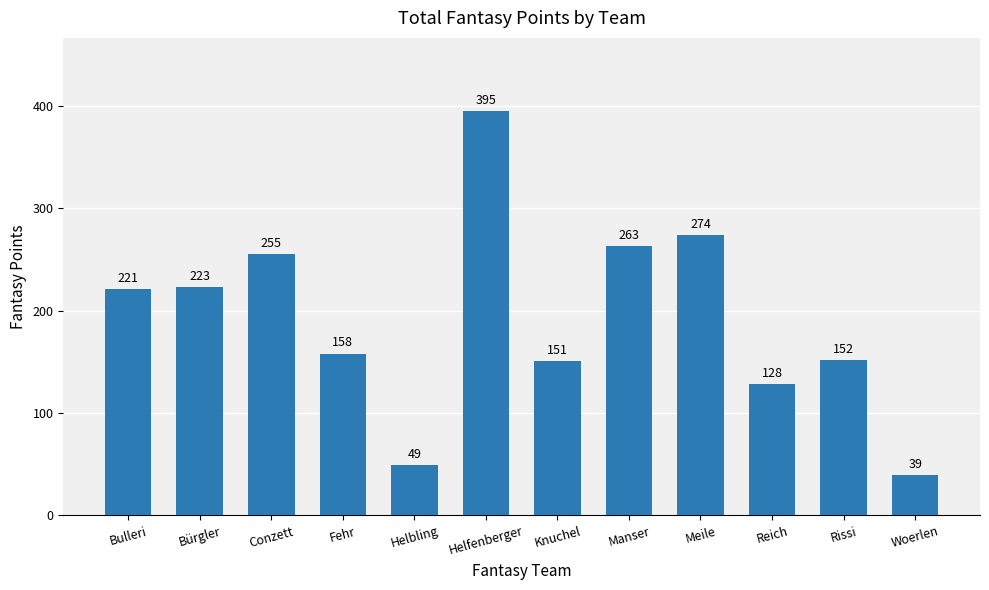

What is the ratio of the value at Rissi to the value at Bulleri?

0.7